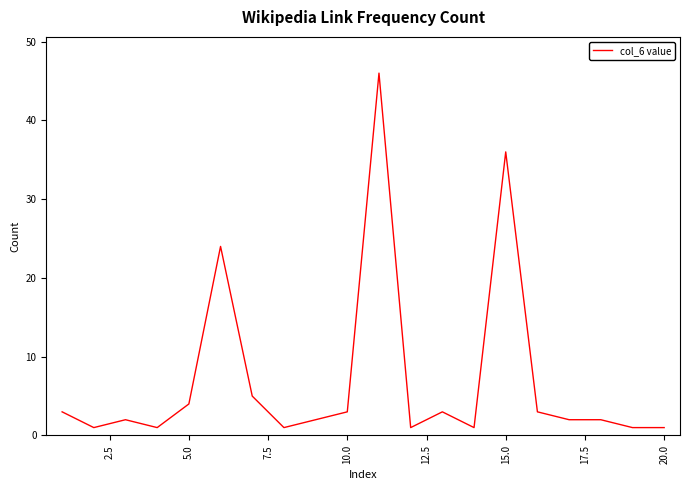

What is the difference between the maximum and minimum values?

45